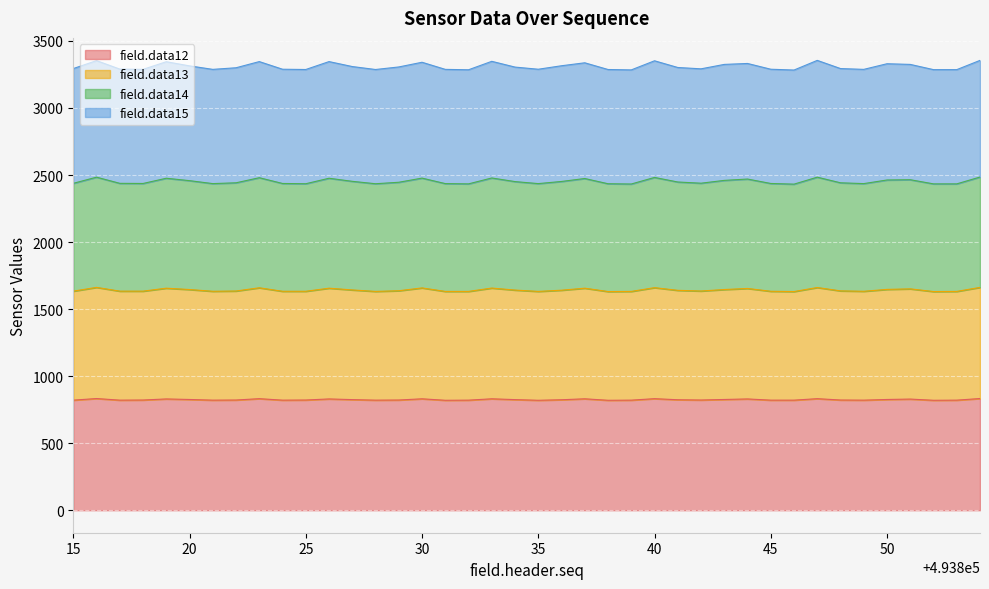

What is the highest value of the field.data12 series?

833